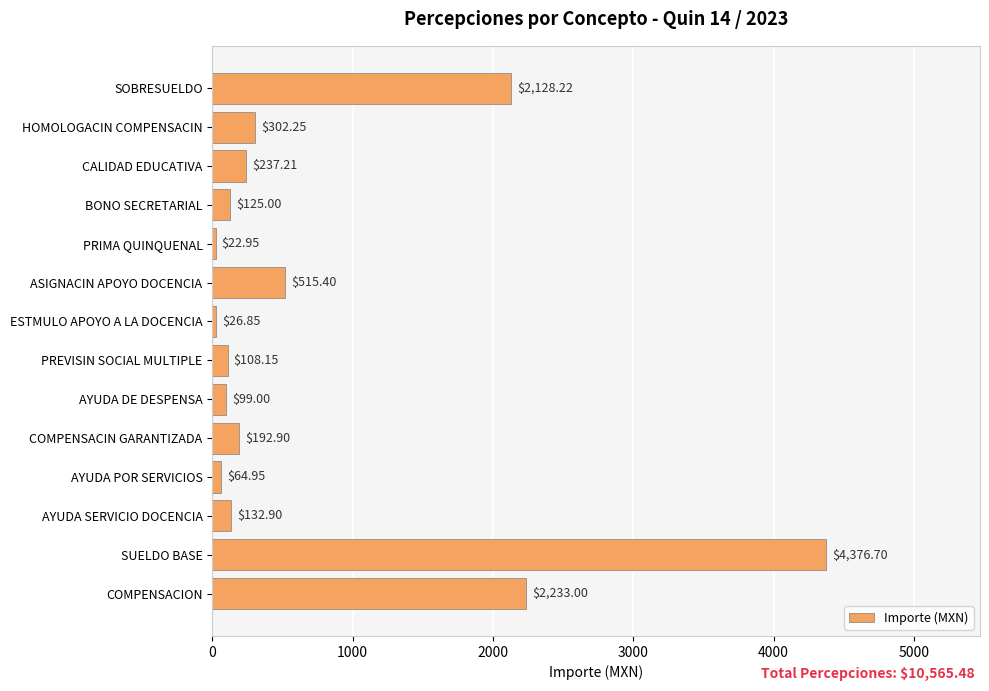

At which category does the chart reach its minimum across all series?

PRIMA QUINQUENAL